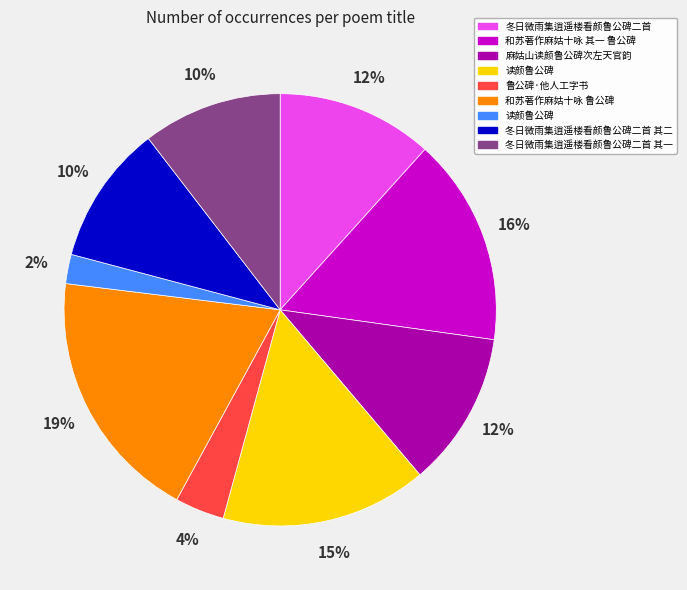

Is there any slice that represents more than half of the pie?

No